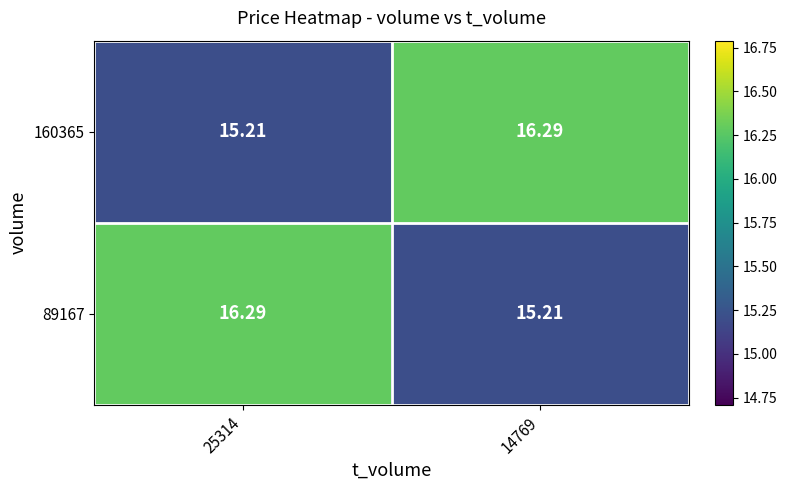

Is the value of 160365 at 14769 greater than the value of 89167 at 14769?

Yes